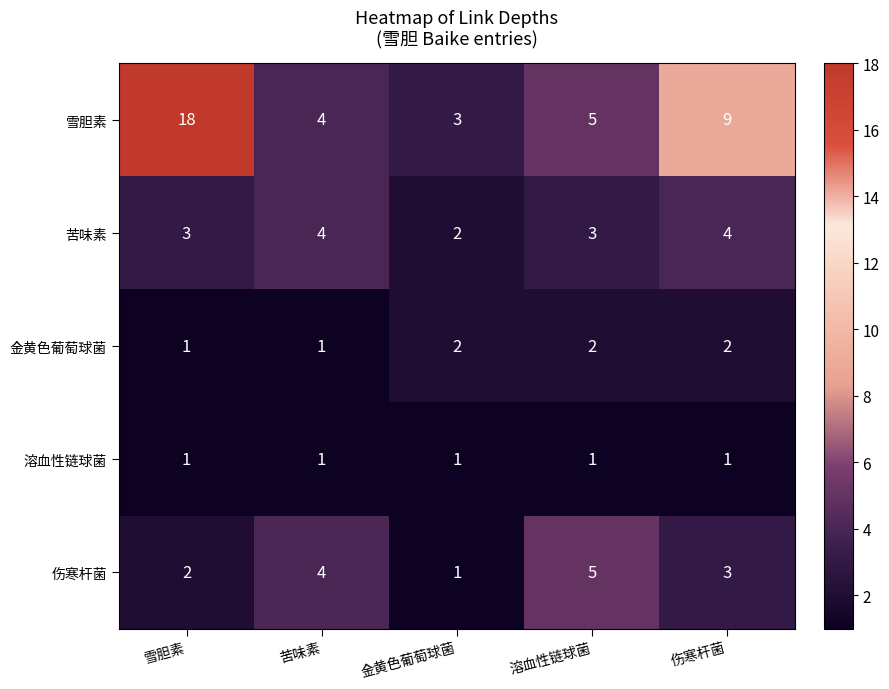

Which series has the largest range (max minus min)?

雪胆素